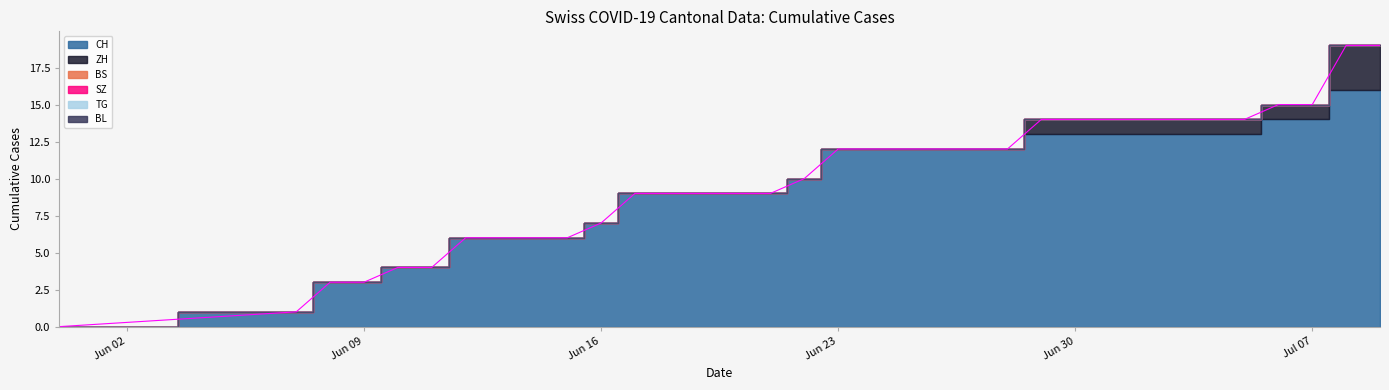

True or false: SZ and BL cross at least once.

False